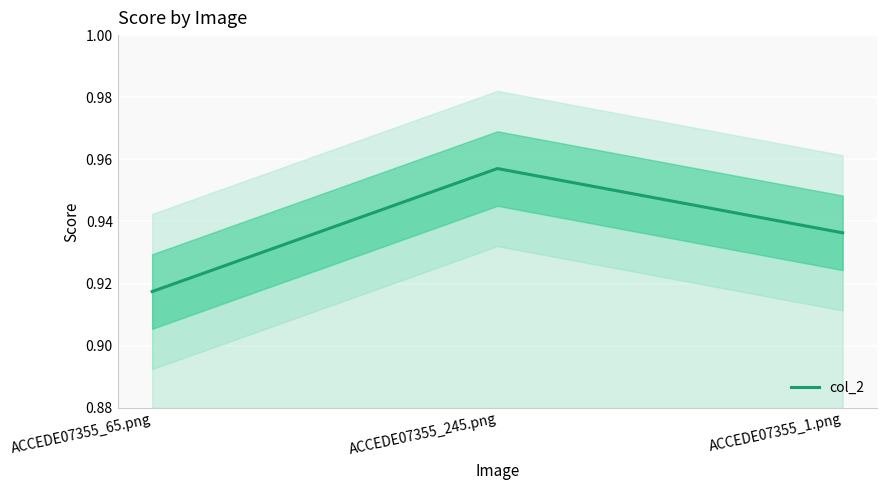

Does the chart display data point markers on the line(s)?

No